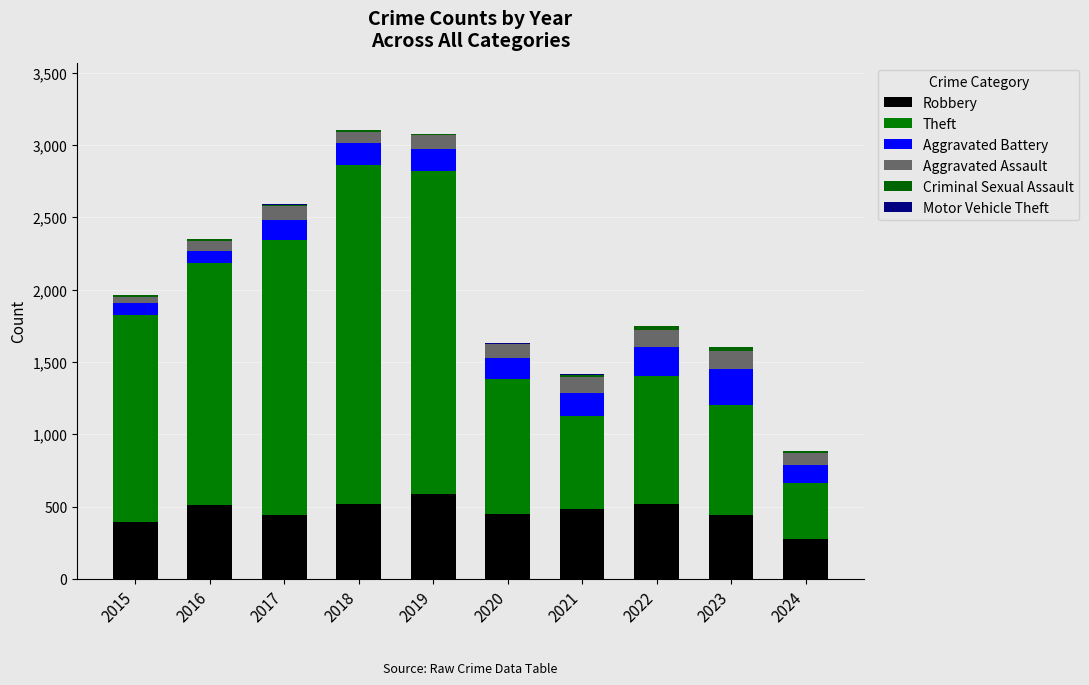

What is the total value across all series at 2018?

3103